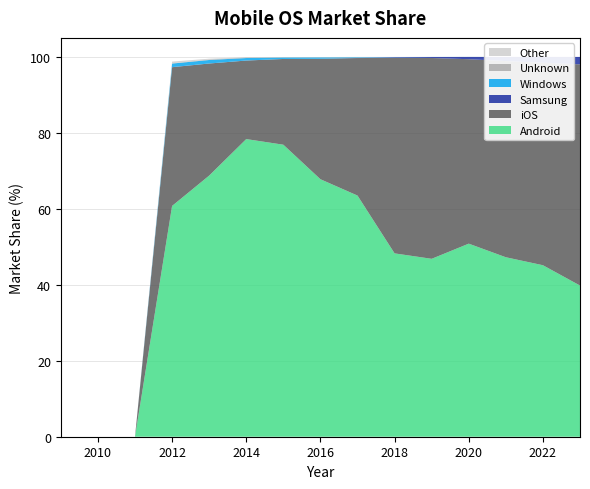

Reading left to right, list all the values displayed in this chart.

Android: 0.0	0.0	0.0	60.8	68.8	78.4	76.9	67.8	63.5	48.3	46.8	50.8	47.2	45.1	39.8
iOS: 0.0	0.0	0.0	36.5	29.5	20.7	22.6	31.7	36.2	51.5	52.9	48.6	51.6	53.3	58.2
Samsung: 0.0	0.0	0.0	0.0	0.0	0.0	0.0	0.0	0.0	0.2	0.2	0.6	1.1	1.5	2.0
Windows: 0.0	0.0	0.0	0.9	0.9	0.7	0.4	0.4	0.2	0.0	0.0	0.0	0.0	0.0	0.0
Unknown: 0.0	0.0	0.0	0.1	0.1	0.1	0.1	0.0	0.1	0.0	0.0	0.0	0.0	0.0	0.0
Other: 0.0	0.0	0.0	0.5	0.2	0.1	0.1	0.1	0.1	0.0	0.0	0.0	0.0	0.0	0.0